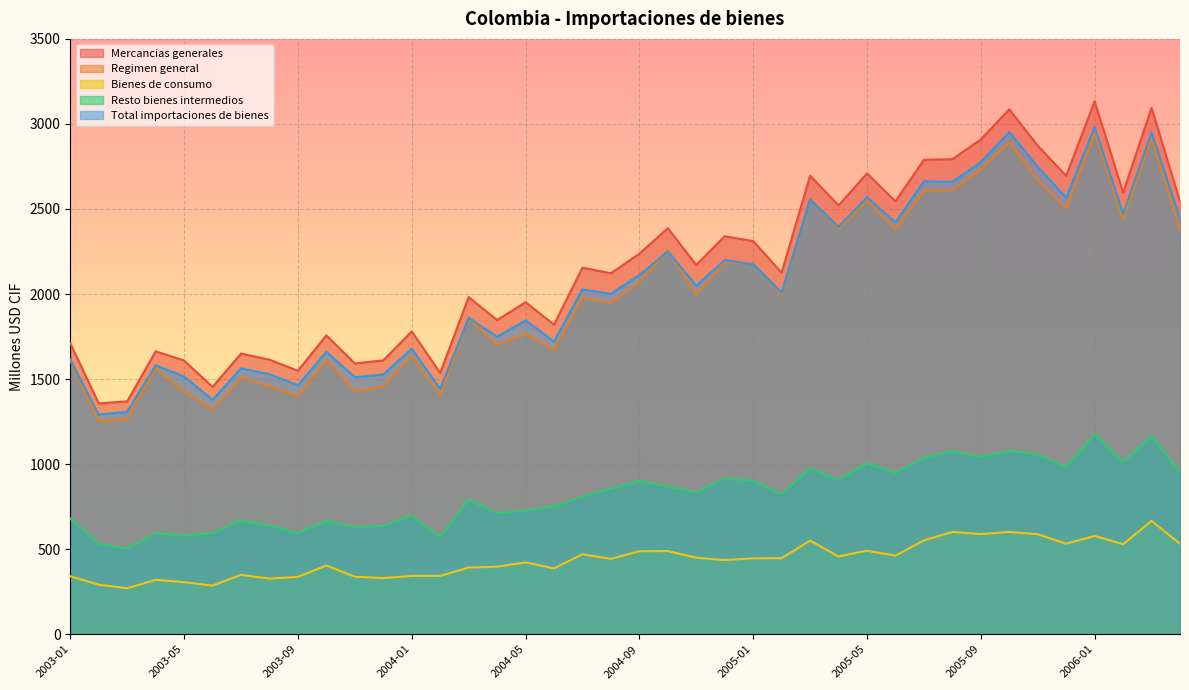

Reading left to right, extract all data points from this chart.

Mercancias generales: 2003-01=1710	2003-02=1357	2003-03=1369	2003-04=1663	2003-05=1609	2003-06=1454	2003-07=1650	2003-08=1614	2003-09=1549	2003-10=1757	2003-11=1592	2003-12=1610	2004-01=1780	2004-02=1536	2004-03=1982	2004-04=1847	2004-05=1952	2004-06=1820	2004-07=2155	2004-08=2122	2004-09=2237	2004-10=2387	2004-11=2171	2004-12=2340	2005-01=2311	2005-02=2126	2005-03=2696	2005-04=2521	2005-05=2709	2005-06=2545	2005-07=2789	2005-08=2793	2005-09=2909	2005-10=3086	2005-11=2872	2005-12=2695	2006-01=3133	2006-02=2597	2006-03=3095	2006-04=2544
Regimen general: 2003-01=1610	2003-02=1252	2003-03=1267	2003-04=1561	2003-05=1427	2003-06=1319	2003-07=1509	2003-08=1458	2003-09=1398	2003-10=1614	2003-11=1430	2003-12=1457	2004-01=1639	2004-02=1404	2004-03=1859	2004-04=1701	2004-05=1766	2004-06=1672	2004-07=1979	2004-08=1947	2004-09=2071	2004-10=2258	2004-11=1996	2004-12=2187	2005-01=2179	2005-02=1999	2005-03=2561	2005-04=2384	2005-05=2549	2005-06=2381	2005-07=2609	2005-08=2609	2005-09=2734	2005-10=2892	2005-11=2671	2005-12=2503	2006-01=2946	2006-02=2441	2006-03=2915	2006-04=2378
Bienes de consumo: 2003-01=341	2003-02=291	2003-03=270	2003-04=320	2003-05=306	2003-06=286	2003-07=349	2003-08=327	2003-09=337	2003-10=404	2003-11=338	2003-12=330	2004-01=343	2004-02=343	2004-03=392	2004-04=397	2004-05=422	2004-06=387	2004-07=470	2004-08=443	2004-09=488	2004-10=489	2004-11=450	2004-12=436	2005-01=446	2005-02=447	2005-03=550	2005-04=457	2005-05=491	2005-06=462	2005-07=552	2005-08=601	2005-09=589	2005-10=601	2005-11=588	2005-12=532	2006-01=578	2006-02=529	2006-03=666	2006-04=532
Resto bienes intermedios: 2003-01=680	2003-02=531	2003-03=505	2003-04=594	2003-05=579	2003-06=595	2003-07=668	2003-08=639	2003-09=593	2003-10=667	2003-11=630	2003-12=636	2004-01=697	2004-02=571	2004-03=792	2004-04=711	2004-05=727	2004-06=751	2004-07=808	2004-08=857	2004-09=900	2004-10=869	2004-11=834	2004-12=917	2005-01=902	2005-02=823	2005-03=976	2005-04=907	2005-05=1006	2005-06=949	2005-07=1037	2005-08=1077	2005-09=1042	2005-10=1079	2005-11=1057	2005-12=983	2006-01=1177	2006-02=1010	2006-03=1165	2006-04=953
Total importaciones de bienes: 2003-01=1615	2003-02=1291	2003-03=1308	2003-04=1581	2003-05=1515	2003-06=1378	2003-07=1563	2003-08=1529	2003-09=1464	2003-10=1660	2003-11=1511	2003-12=1527	2004-01=1678	2004-02=1443	2004-03=1860	2004-04=1749	2004-05=1845	2004-06=1721	2004-07=2027	2004-08=2002	2004-09=2111	2004-10=2251	2004-11=2049	2004-12=2200	2005-01=2175	2005-02=2010	2005-03=2556	2005-04=2396	2005-05=2569	2005-06=2421	2005-07=2663	2005-08=2660	2005-09=2776	2005-10=2953	2005-11=2748	2005-12=2567	2006-01=2981	2006-02=2471	2006-03=2950	2006-04=2444